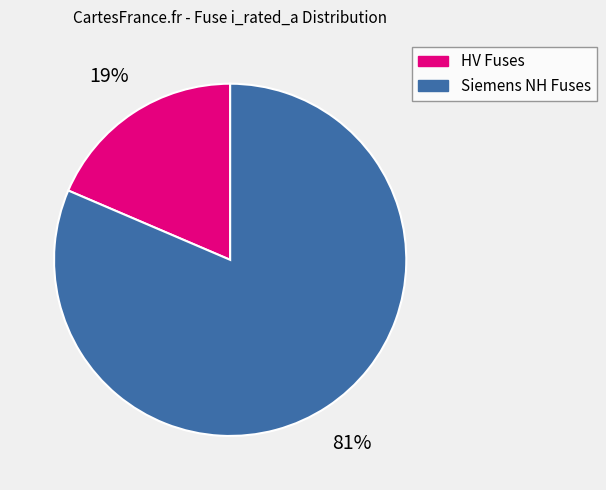

Is there any slice that represents more than half of the pie?

Yes